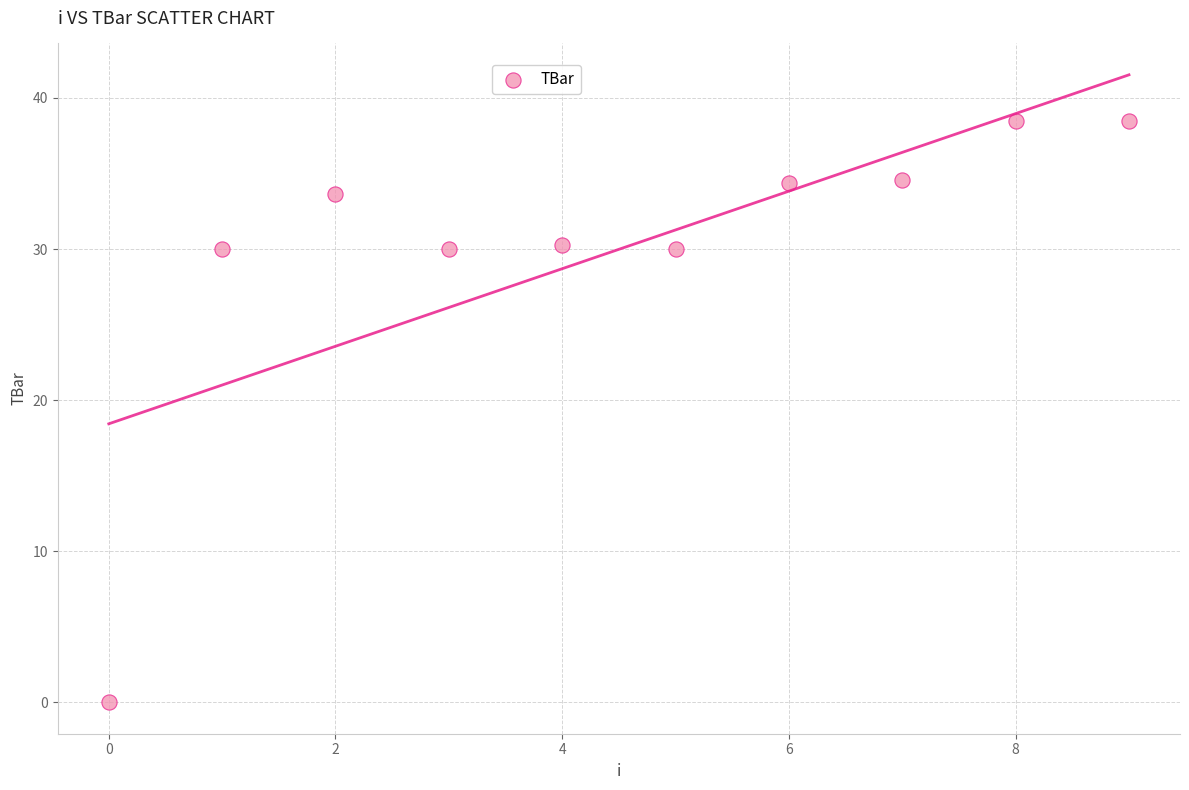

What is the range of Y values (max minus min)?

38.5